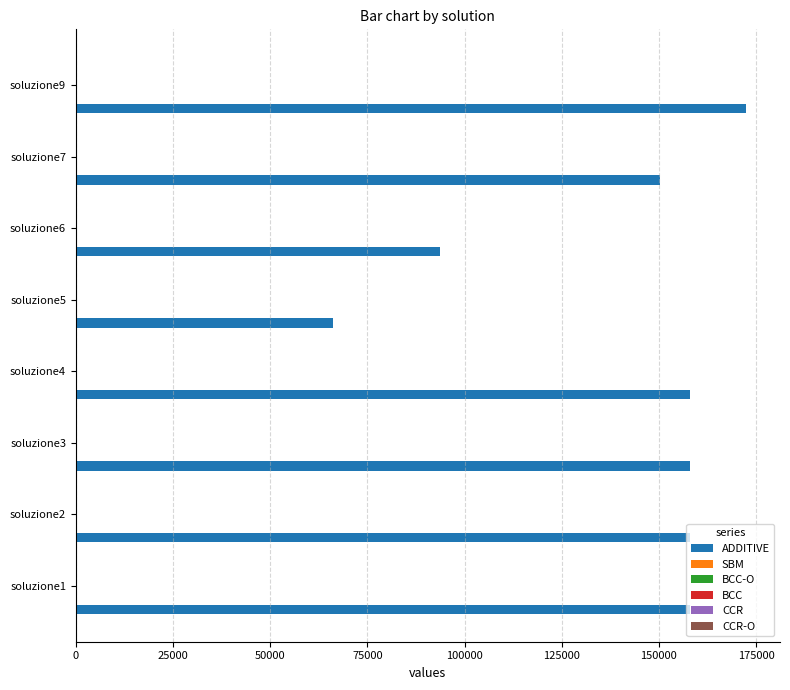

At which category does the chart reach its peak across all series?

soluzione9